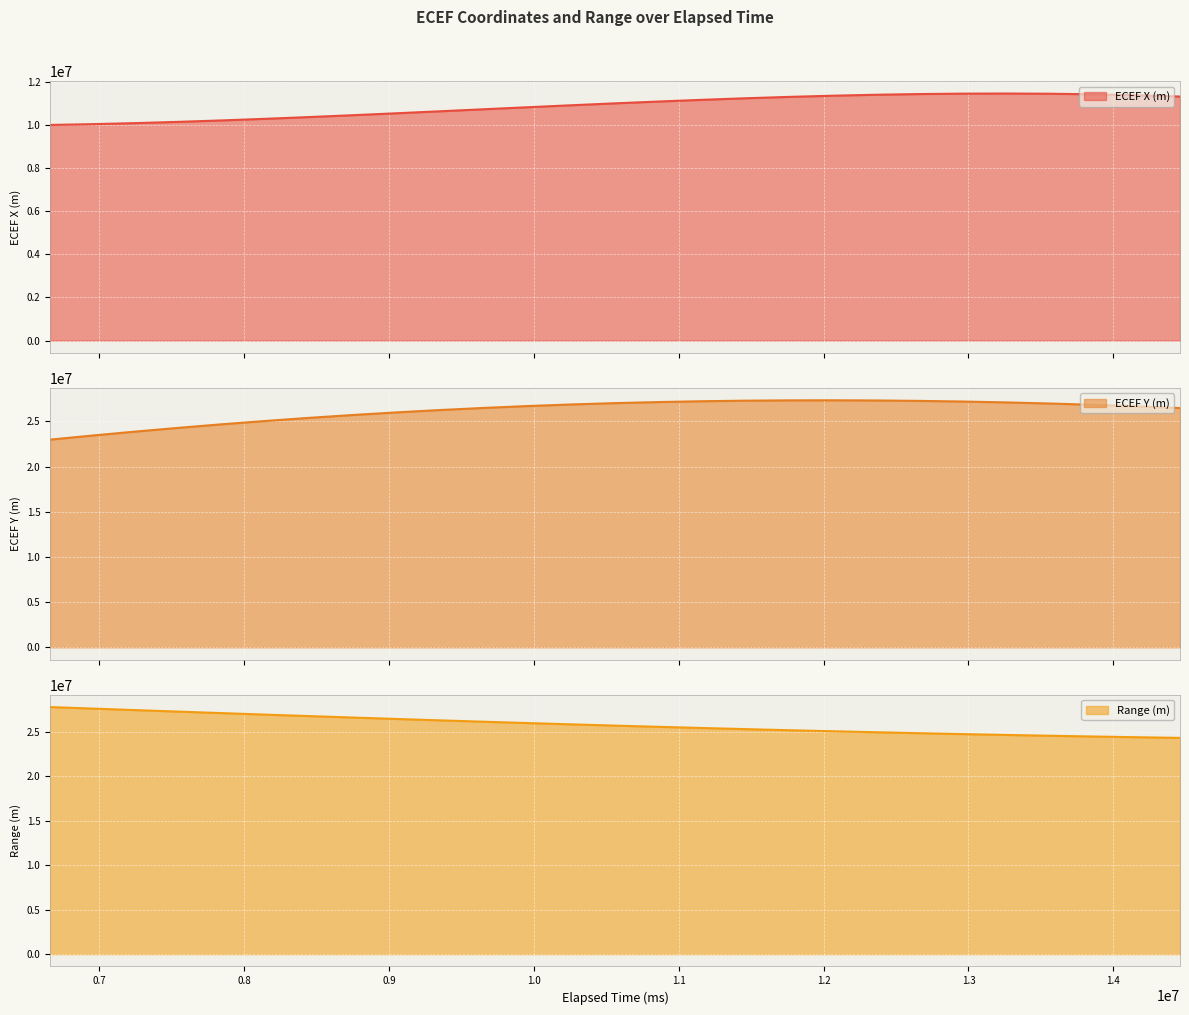

True or false: ECEF X (m) and ECEF Y (m) cross at least once.

False